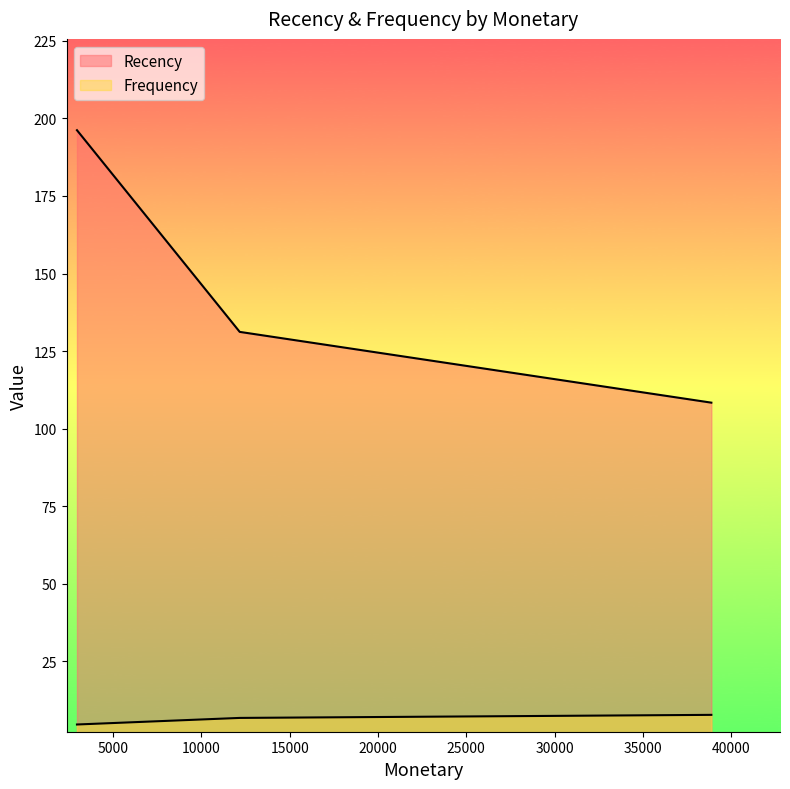

Which series has the largest range (max minus min)?

Recency